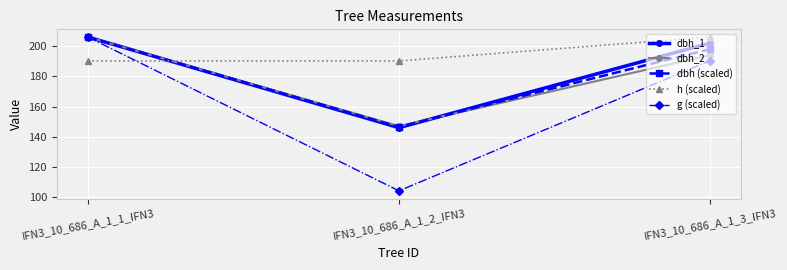

What position from the right is IFN3_10_686_A_1_2_IFN3?

2